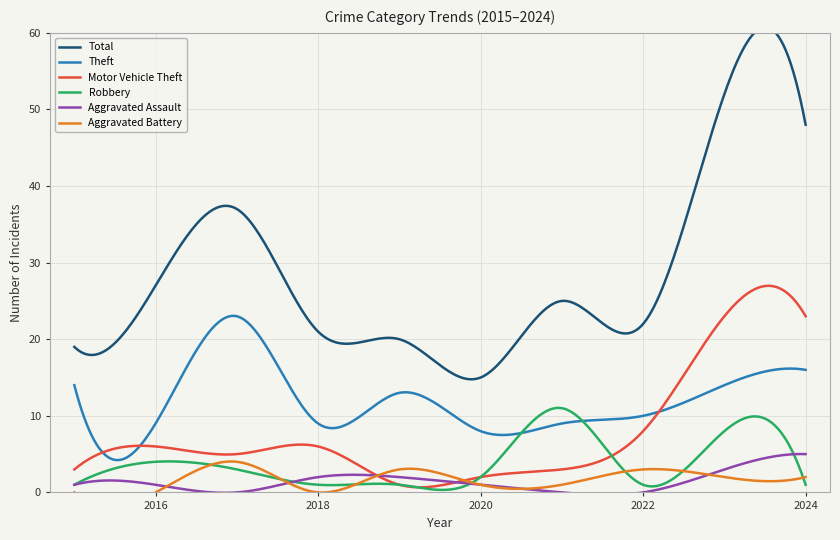

Reading left to right, transcribe all the data shown in this chart.

Total: 2015=19	2016=27	2017=37	2018=21	2019=20	2020=15	2021=25	2022=22	2023=52	2024=48
Theft: 2015=14	2016=9	2017=23	2018=9	2019=13	2020=8	2021=9	2022=10	2023=14	2024=16
Motor Vehicle Theft: 2015=3	2016=6	2017=5	2018=6	2019=1	2020=2	2021=3	2022=8	2023=23	2024=23
Robbery: 2015=1	2016=4	2017=3	2018=1	2019=1	2020=2	2021=11	2022=1	2023=8	2024=1
Aggravated Assault: 2015=1	2016=1	2017=0	2018=2	2019=2	2020=1	2021=0	2022=0	2023=3	2024=5
Aggravated Battery: 2015=0	2016=0	2017=4	2018=0	2019=3	2020=1	2021=1	2022=3	2023=2	2024=2